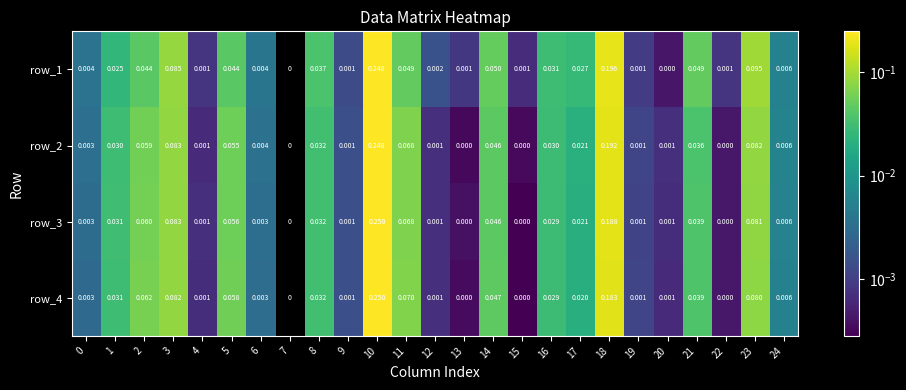

Is the value of row_3 at 9 greater than the value of row_1 at 10?

No